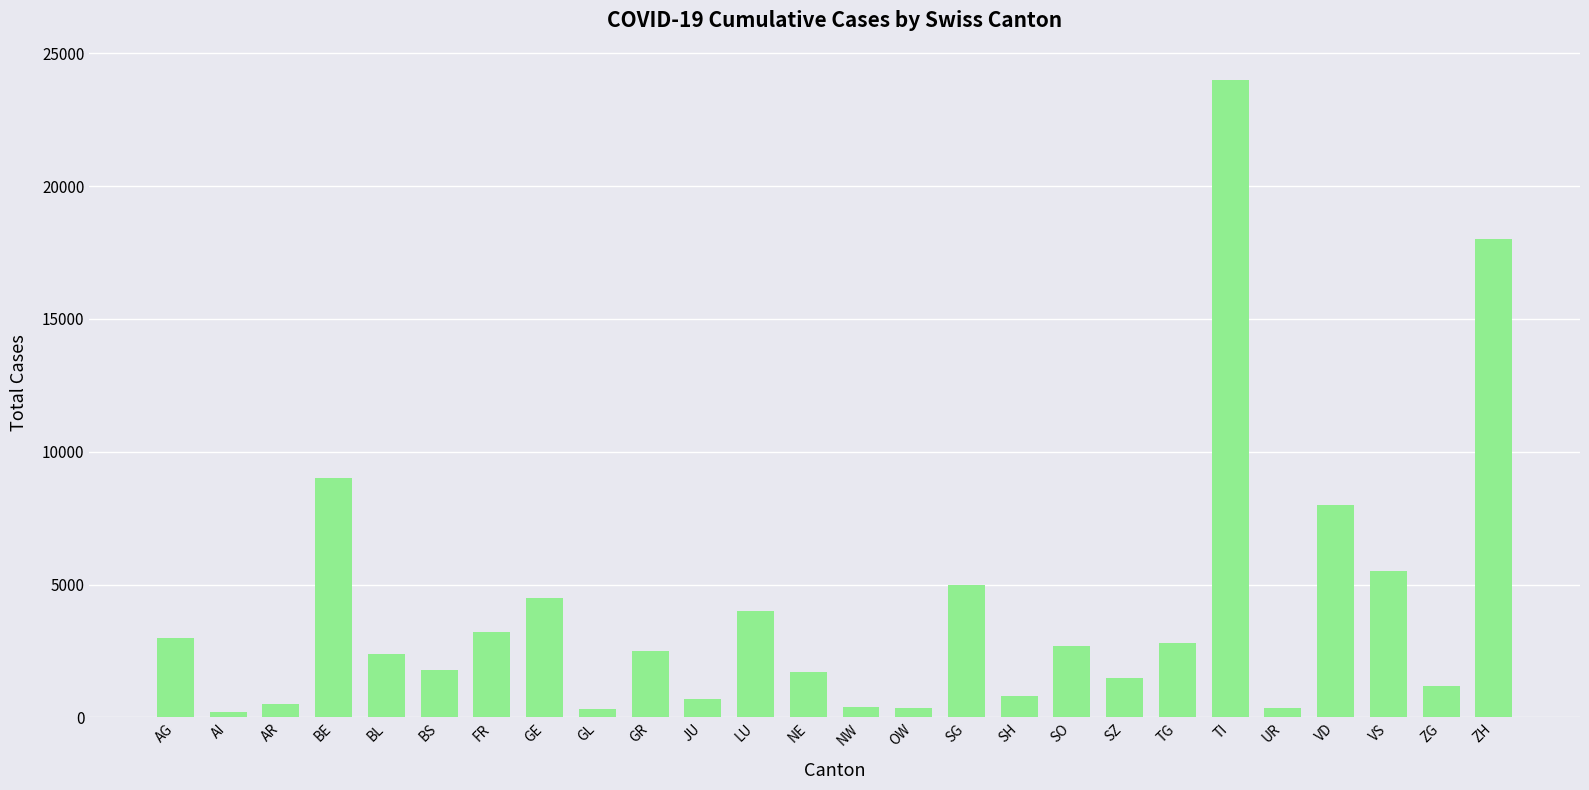

How many categories are shown in the chart?

26